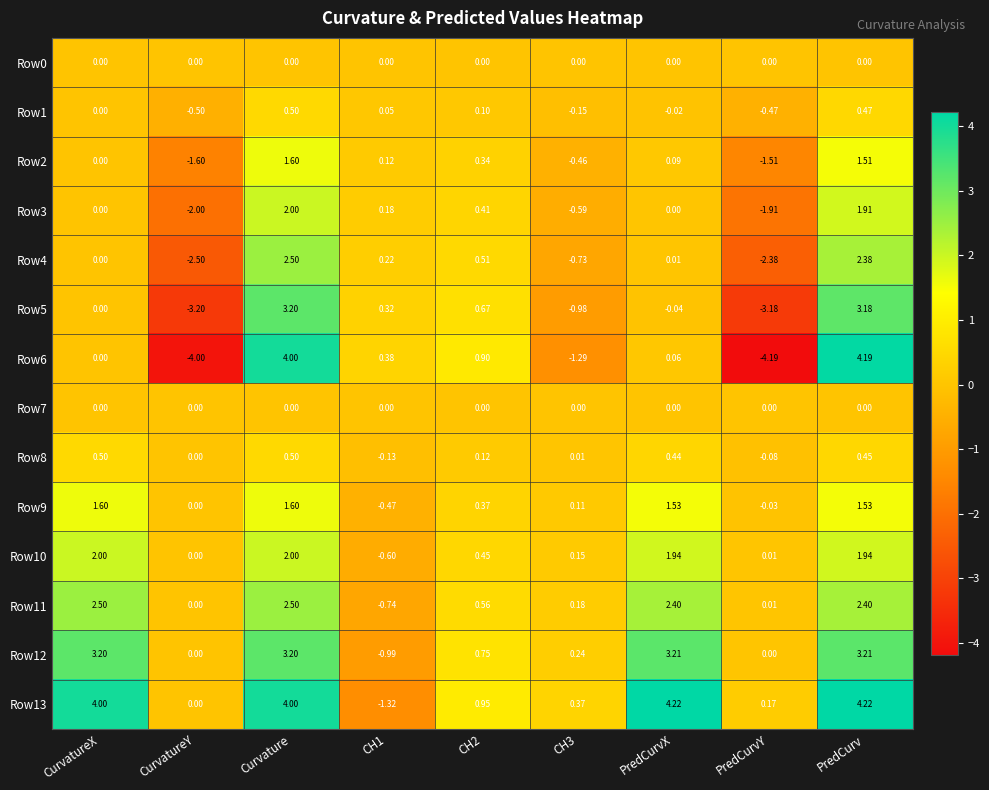

What is the spread (max minus min) of values at CurvatureX?

4.0